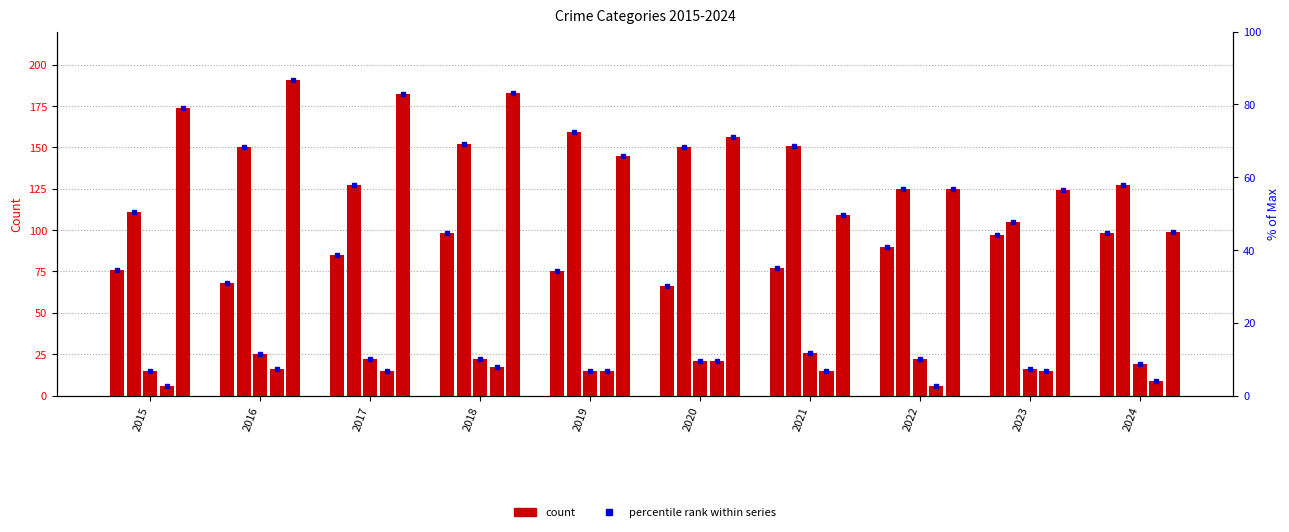

What is the total value across all series at 2024?

352